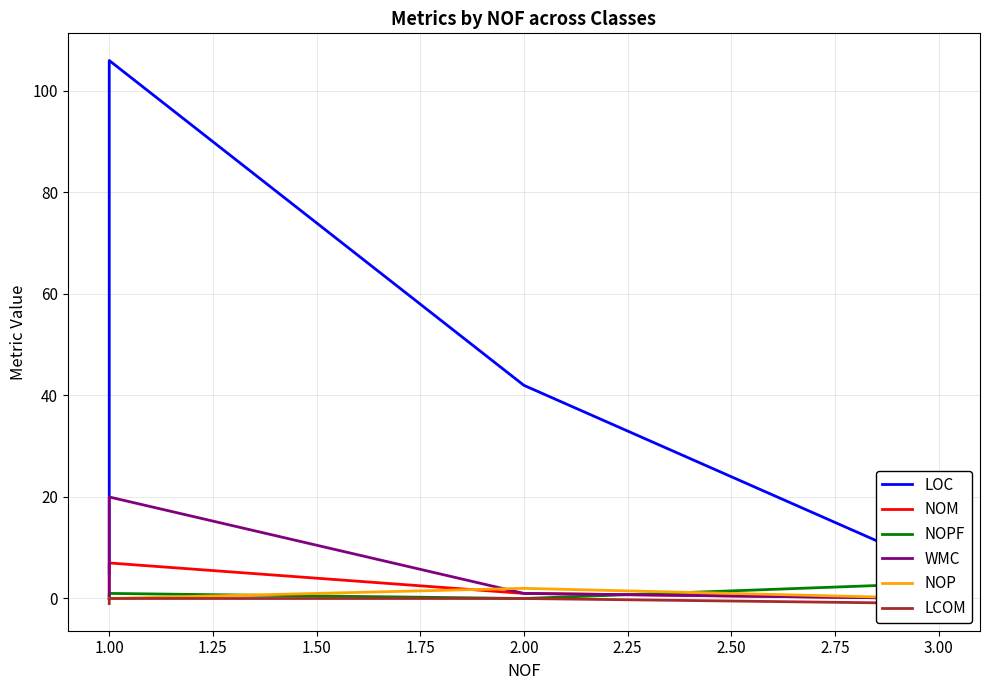

Where is the first local minimum for NOPF?

2.00